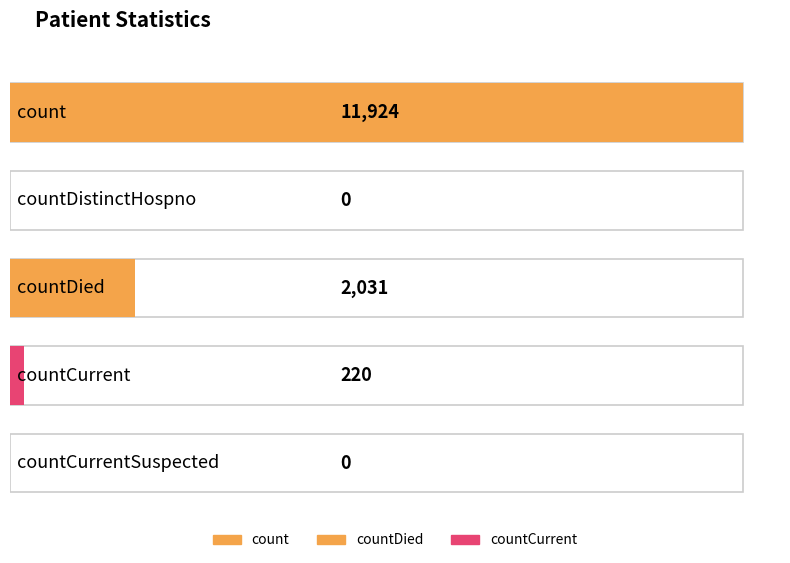

Reading left to right, transcribe all the data shown in this chart.

count=11924	countDistinctHospno=0	countDied=2031	countCurrent=220	countCurrentSuspected=0